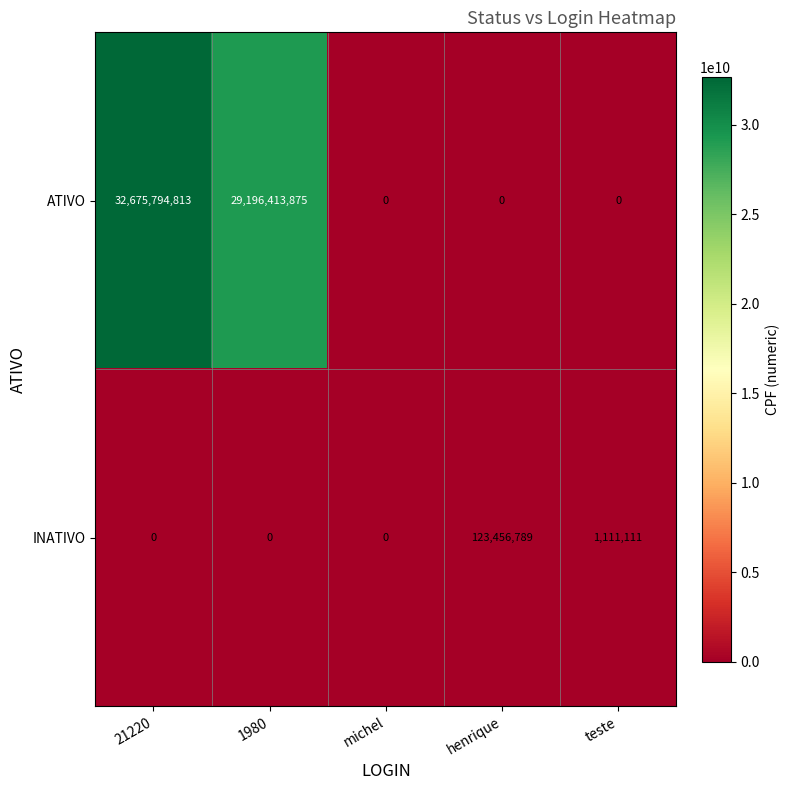

How many categories are shown in the chart?

5